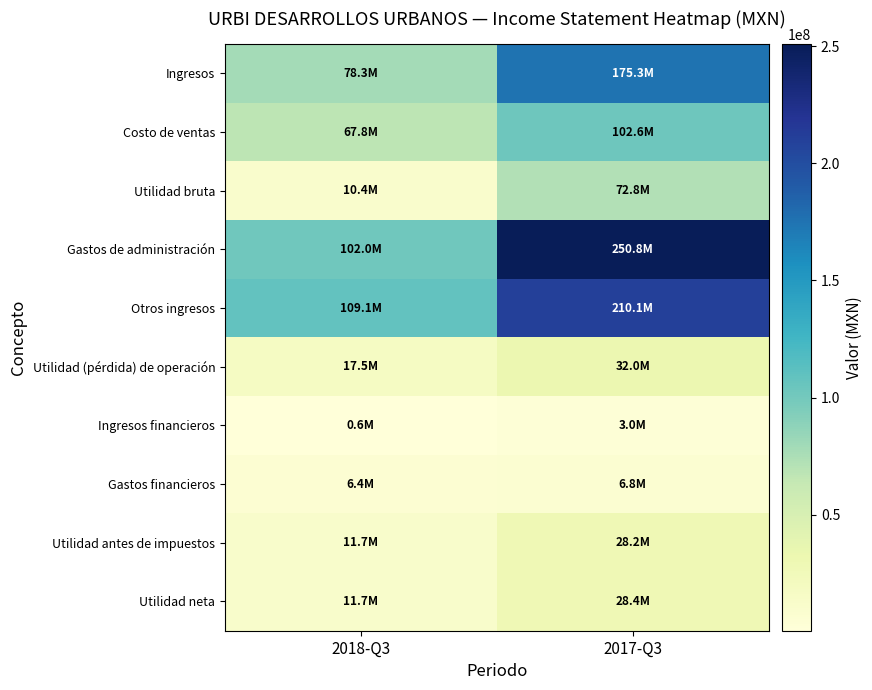

What is the spread (max minus min) of values at 2018-Q3?

108467000